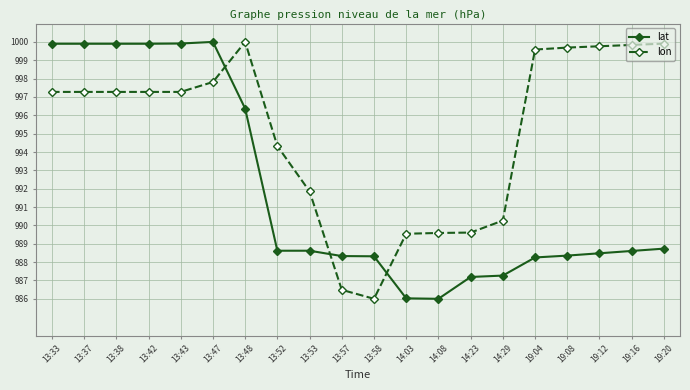

At how many categories does at least one series exceed 996?

12